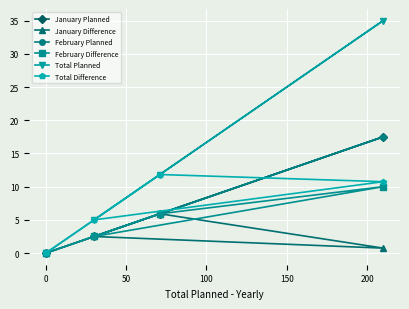

How many series are shown in this chart?

6